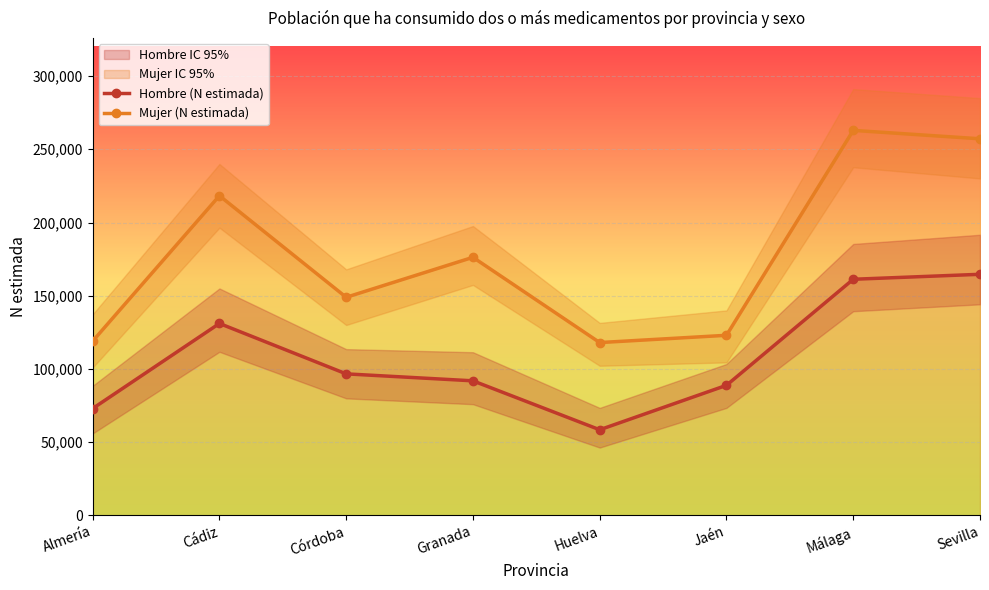

What is the maximum value for Hombre (N estimada)?

164625